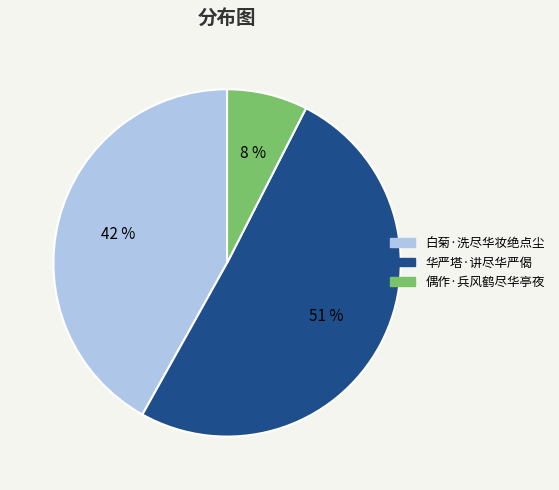

Is the sum of 白菊·洗尽华妆绝点尘 and 华严塔·讲尽华严偈 greater than half?

Yes